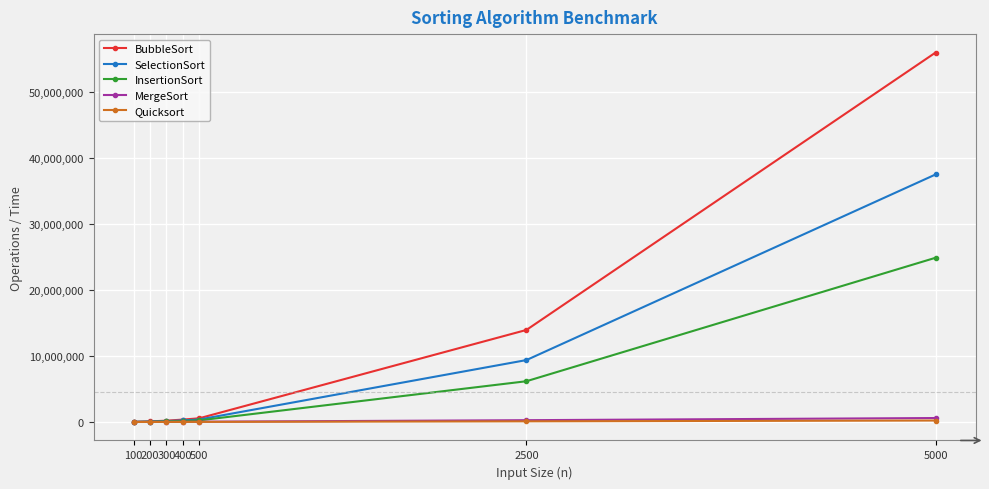

What is the sum of the Quicksort values at 500 and 300?

27346